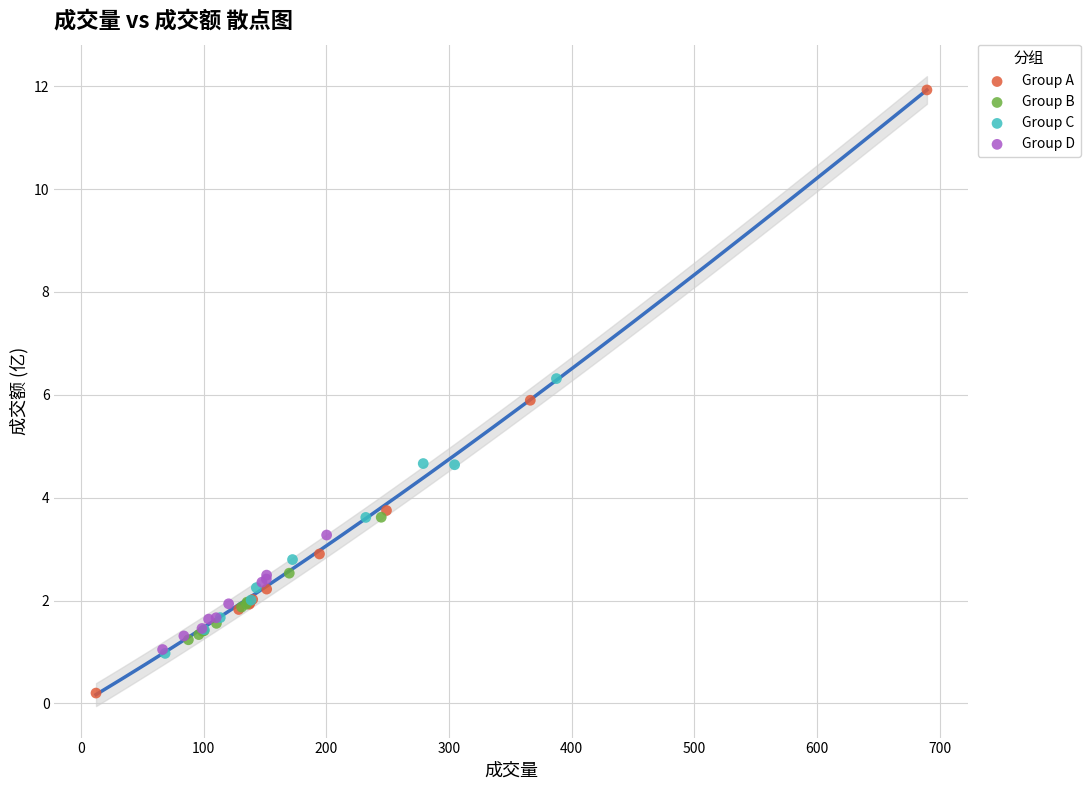

Which series contains the highest Y value?

Group A